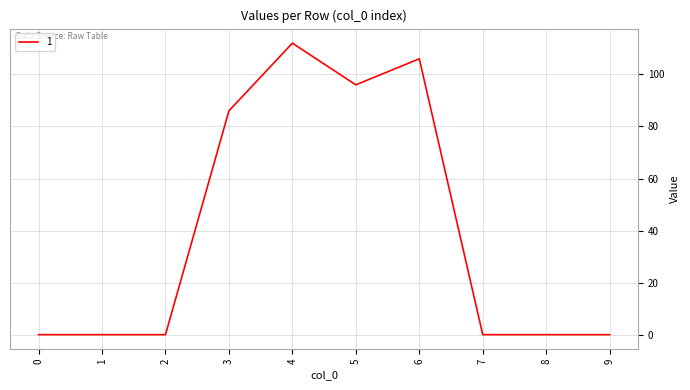

Does the chart have visible grid lines?

Yes